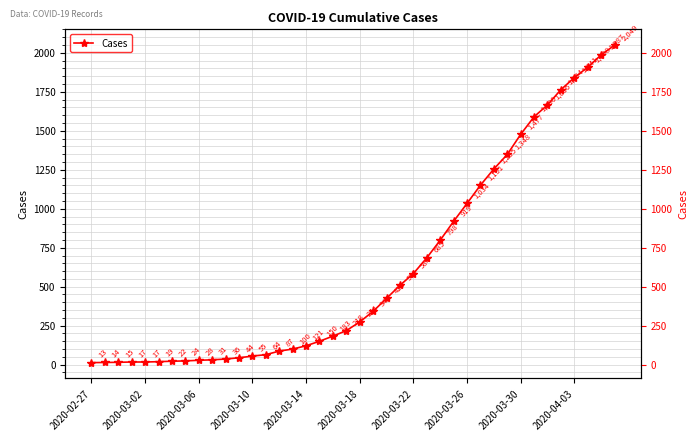

Which has a higher value, 2020-03-18 or 2020-03-22?

2020-03-22